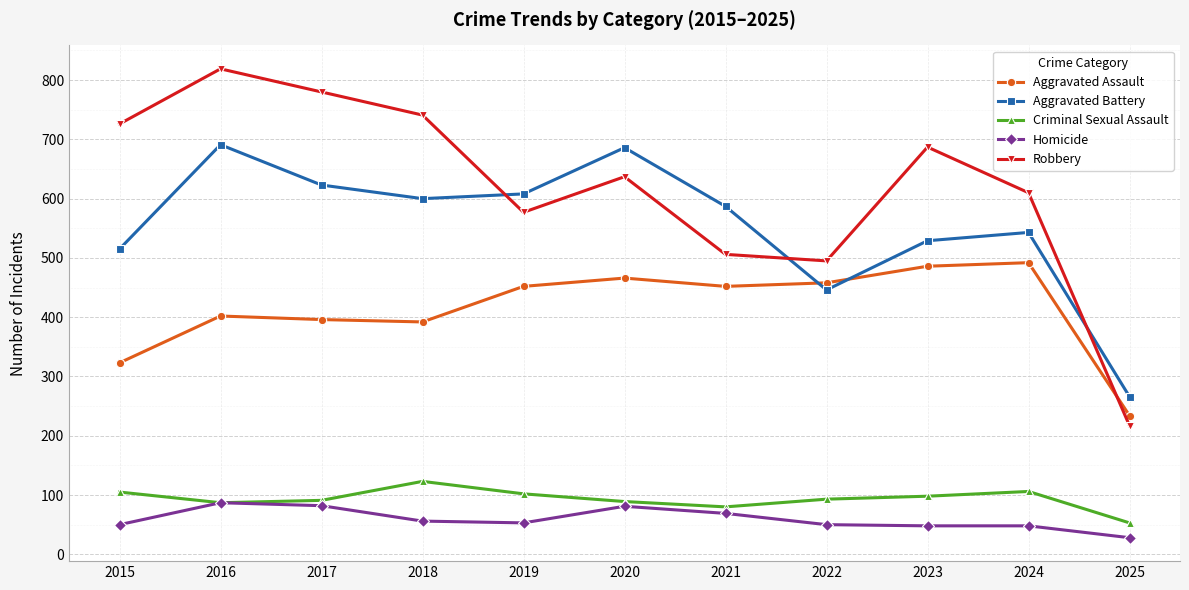

Read the Aggravated Battery value at 2015, to the nearest 5.

515